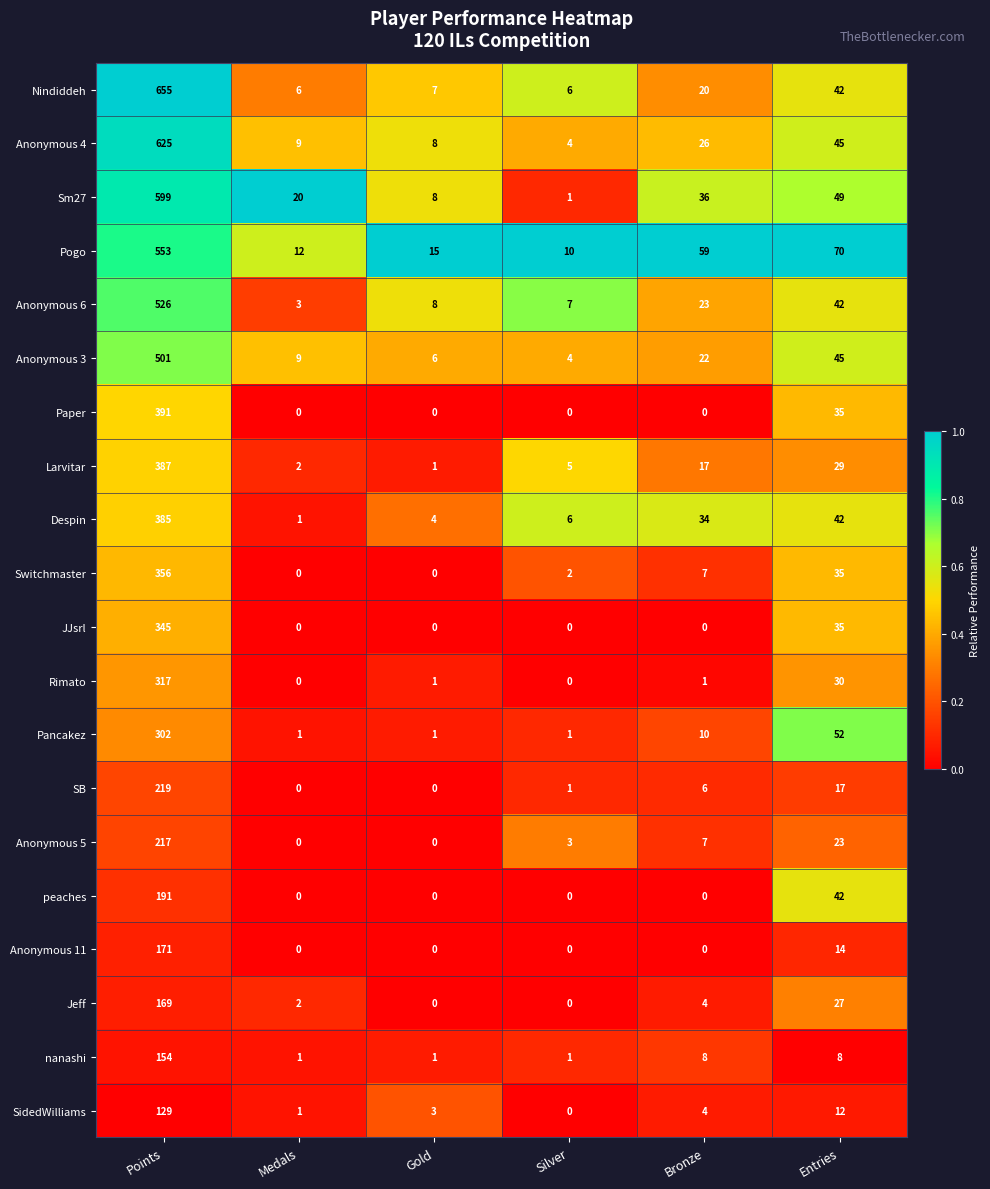

List the series in order of their peak value, lowest first.

SidedWilliams, nanashi, Jeff, Anonymous 11, peaches, Anonymous 5, SB, Pancakez, Rimato, JJsrl, Switchmaster, Despin, Larvitar, Paper, Anonymous 3, Anonymous 6, Pogo, Sm27, Anonymous 4, Nindiddeh